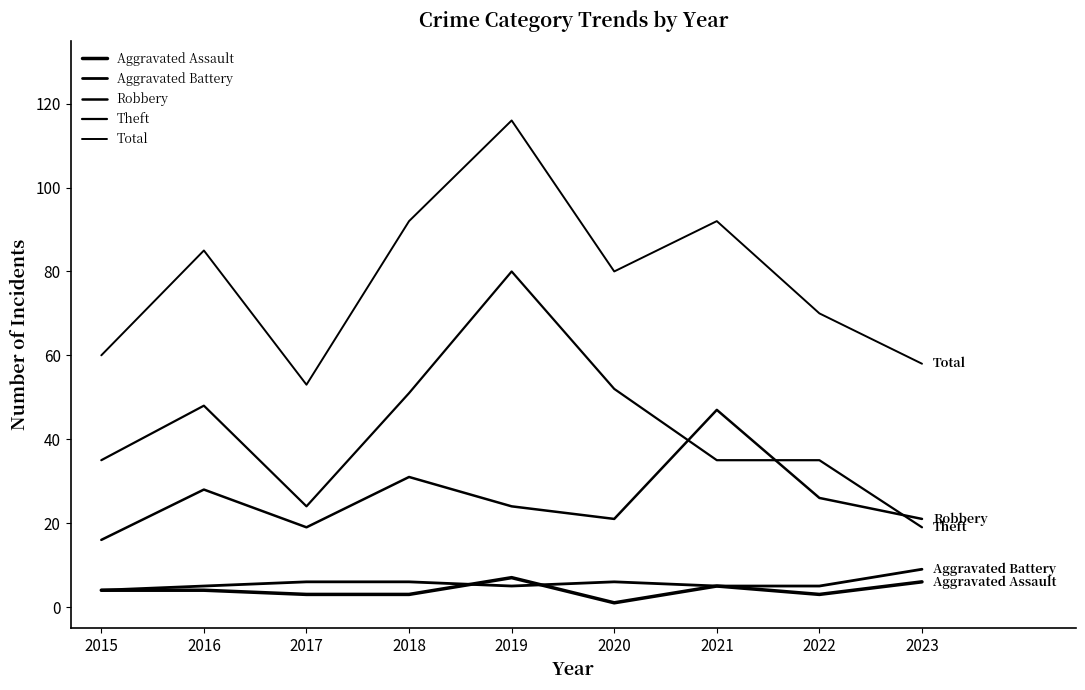

Does the chart have visible grid lines?

No